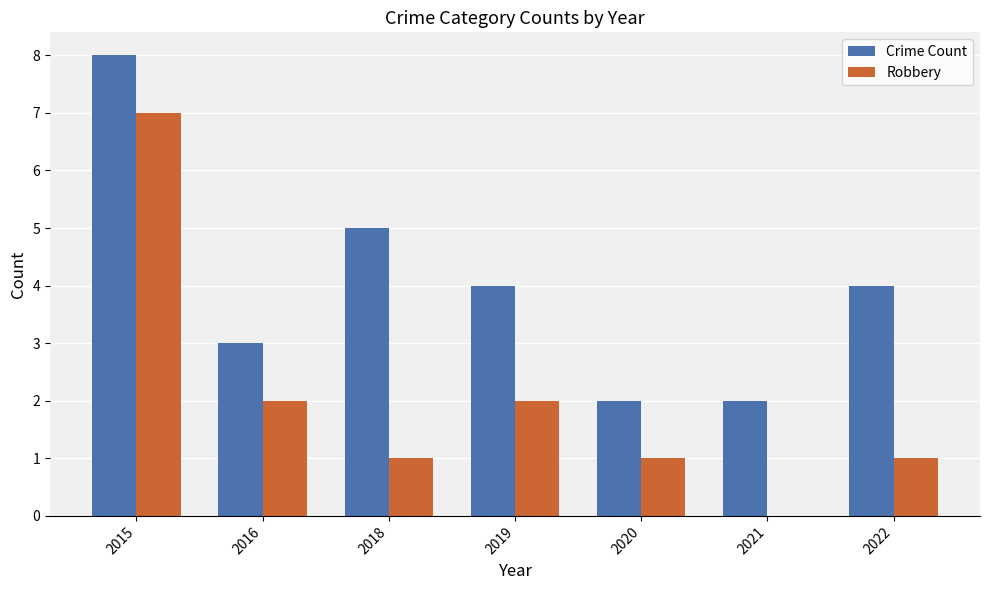

What are all the series names shown in the legend?

Crime Count, Robbery